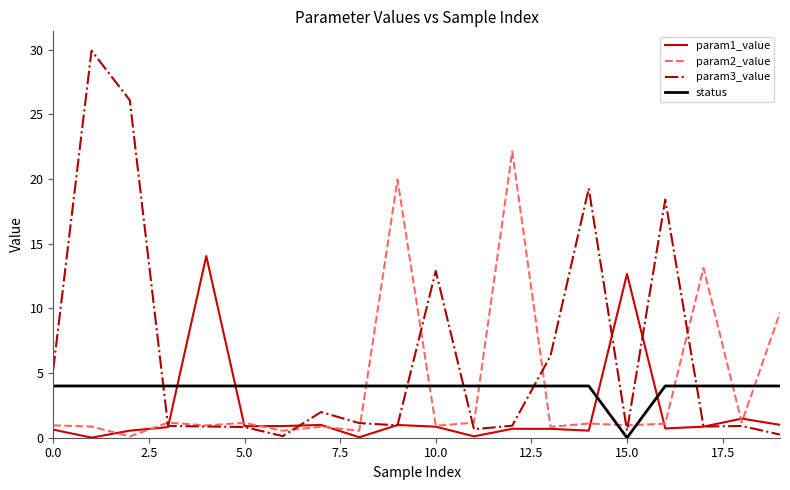

What is the greatest value displayed?

29.9